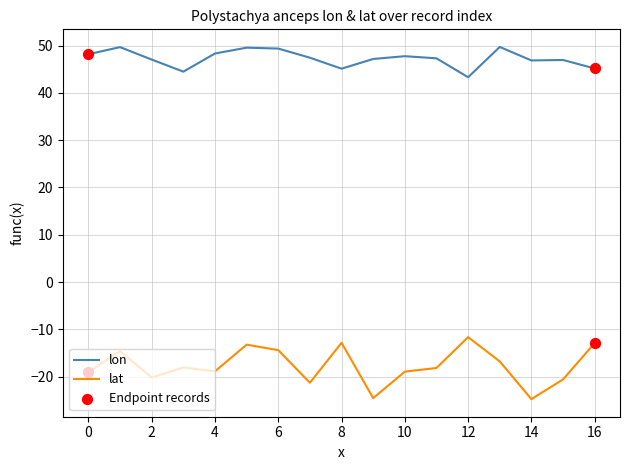

True or false: lat and lon intersect in this chart.

False